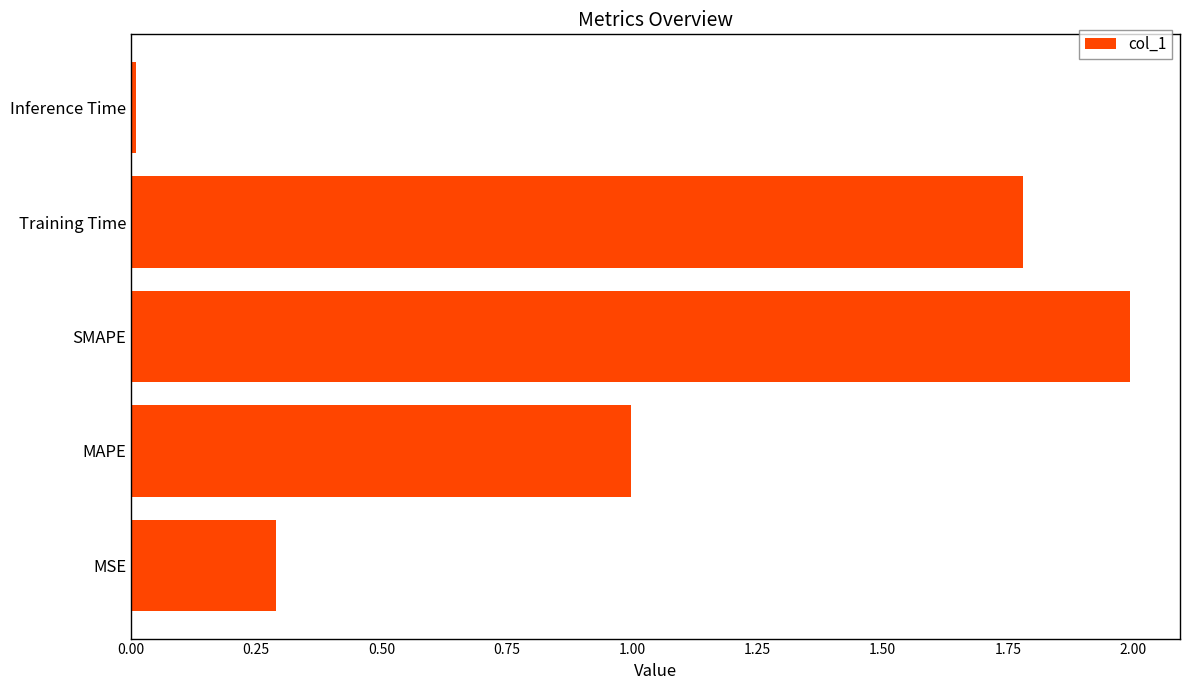

Which category has the lowest value across all series?

Inference Time